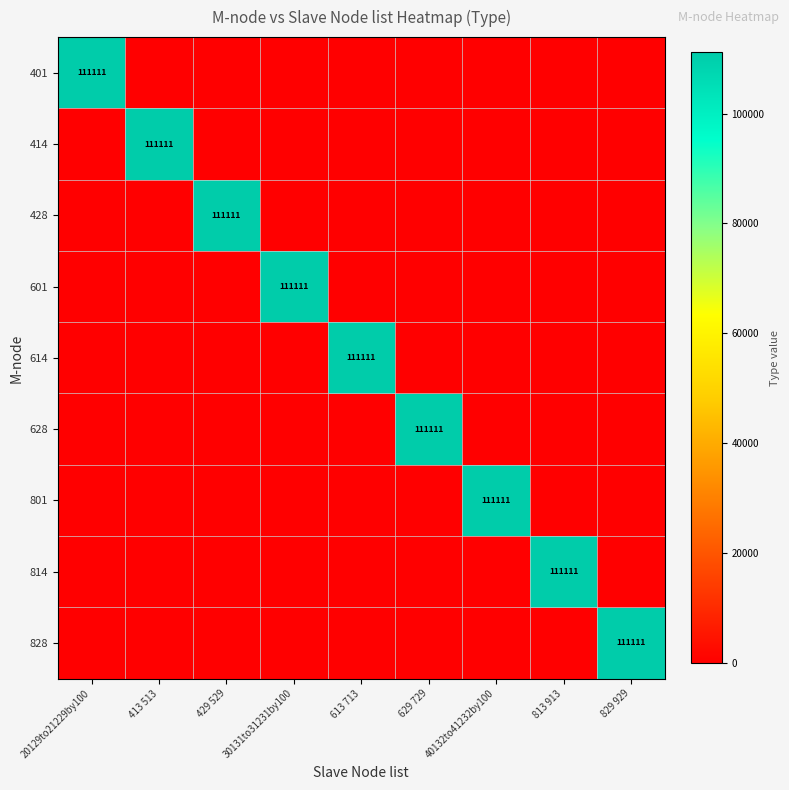

At how many categories does at least one series exceed 30692?

9